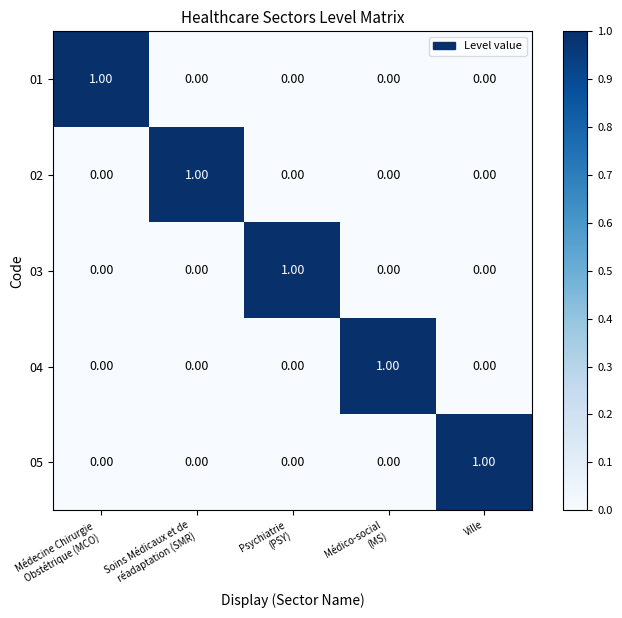

At how many categories does at least one series exceed 0?

5